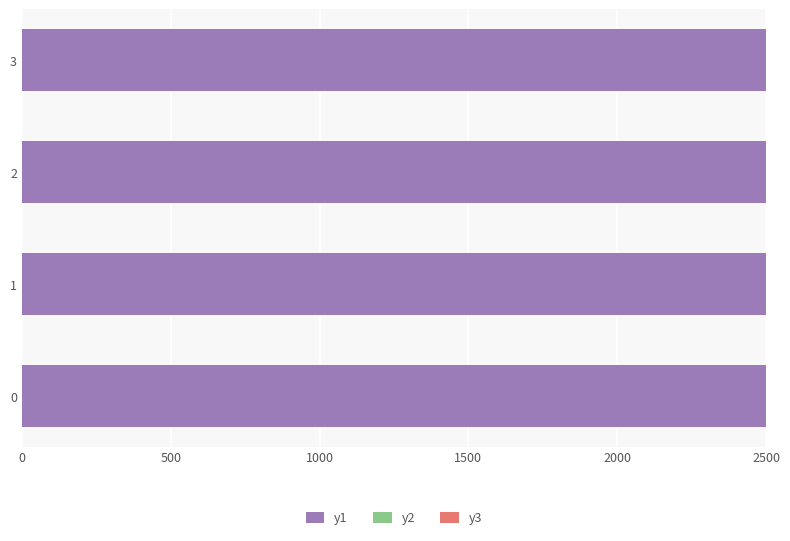

Reading right to left, list all the values displayed in this chart.

y1: 2091765.0	591973.0	416304.0	36656.0
y2: 52.3	39.0	50.5	30.9
y3: 24.7	27.1	28.0	16.0